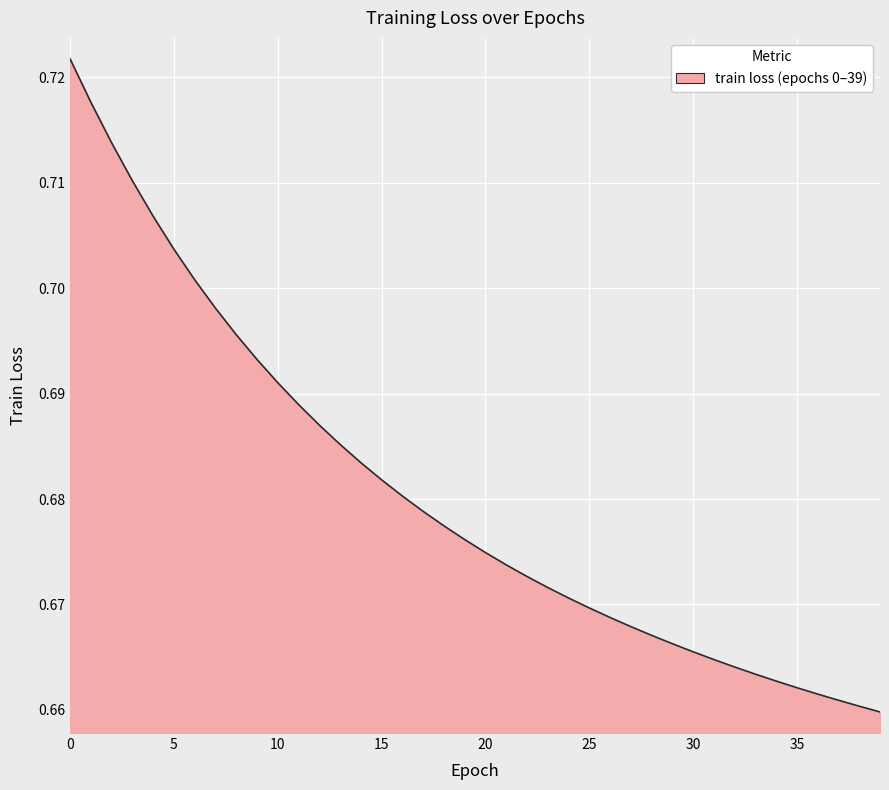

True or false: there are more than 0 points higher than both neighbors.

False